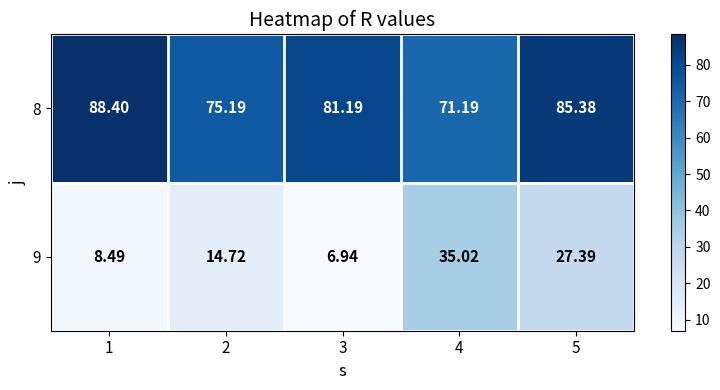

How many data points does each series have?

5